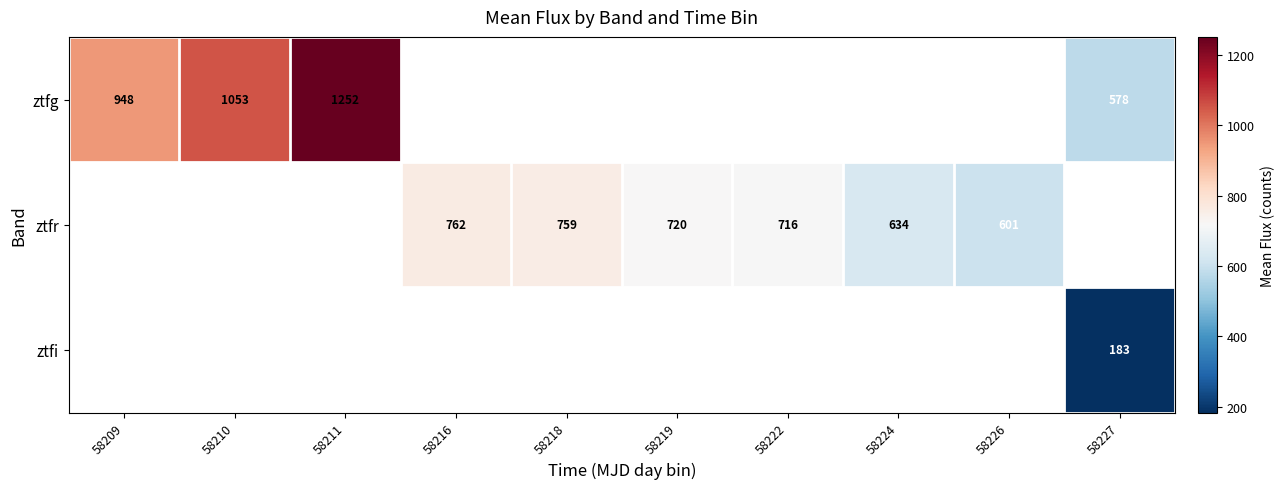

What is the approximate value of ztfi at 58227?

183.4